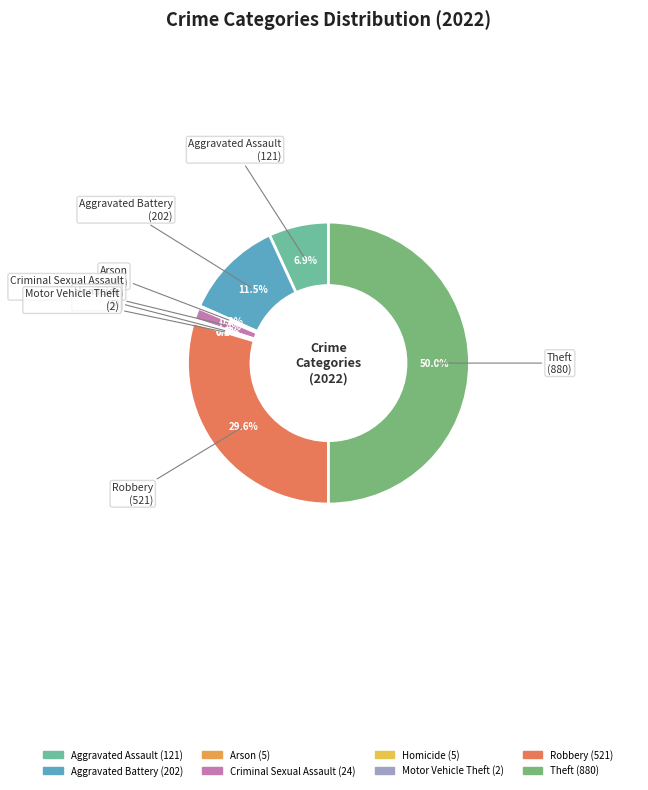

To the nearest percent, what is the combined percentage of Homicide and Criminal Sexual Assault?

2%